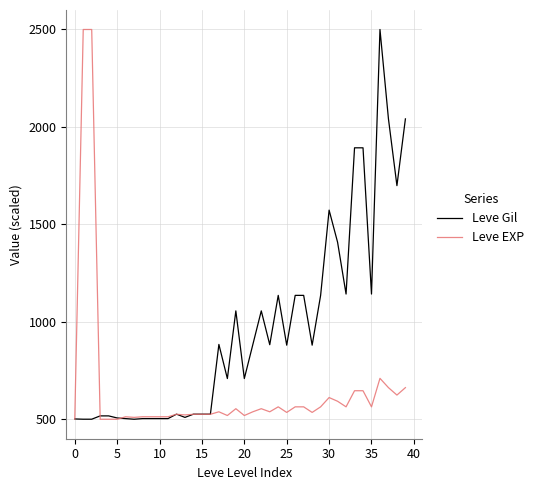

Does the chart display data point markers on the line(s)?

No